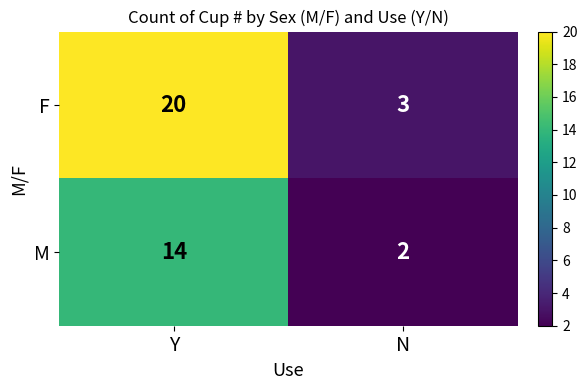

What is the smallest value displayed?

2